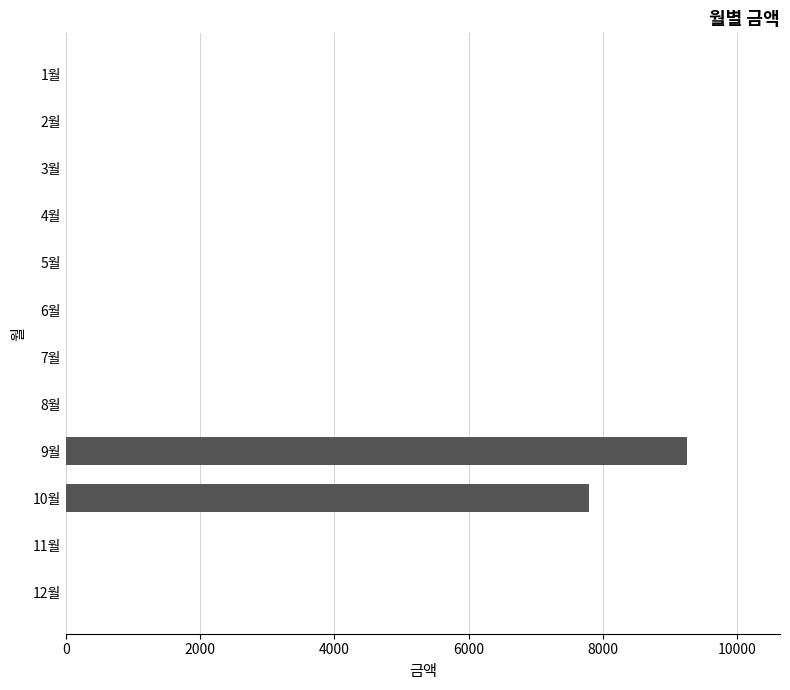

At which category does the chart reach its peak across all series?

9월